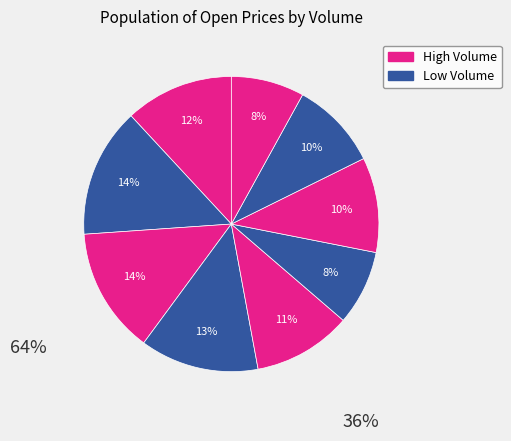

How many slices are in this pie chart?

9